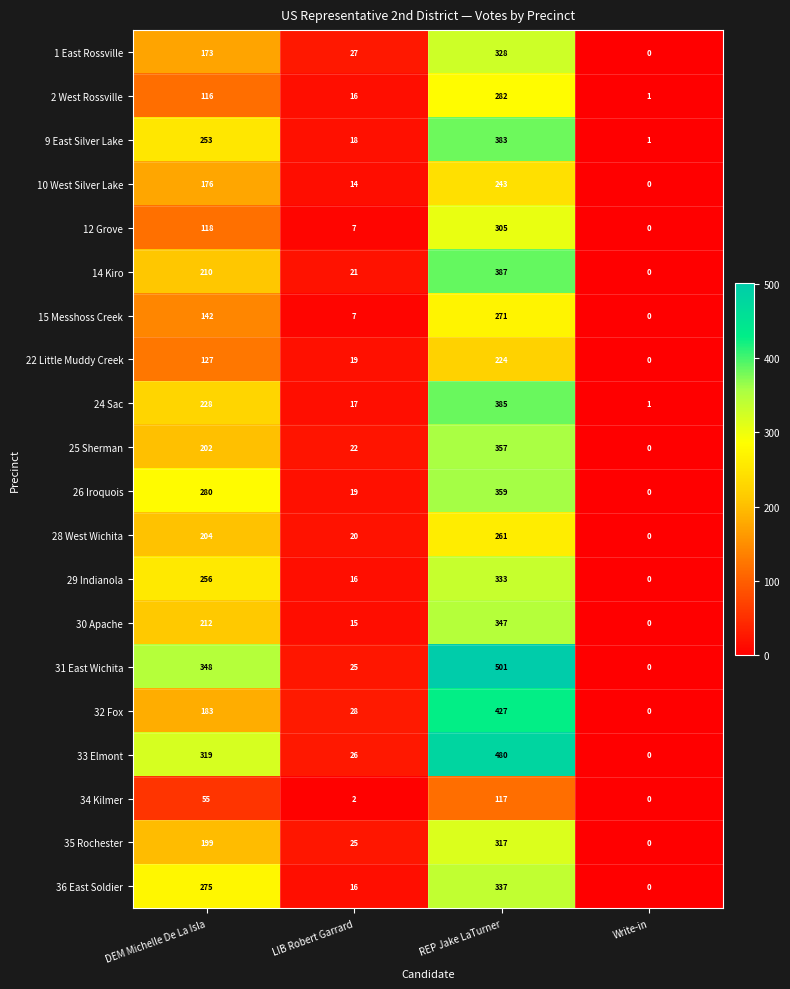

Is it true that 35 Rochester equals 25 at LIB Robert Garrard?

True